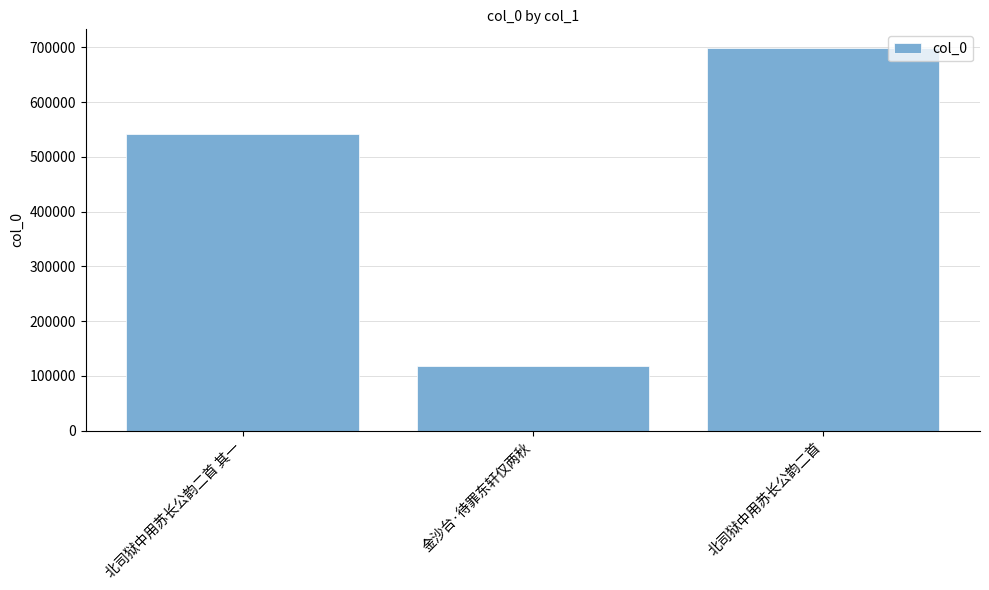

Reading left to right, extract all data points from this chart.

540904	118656	697997